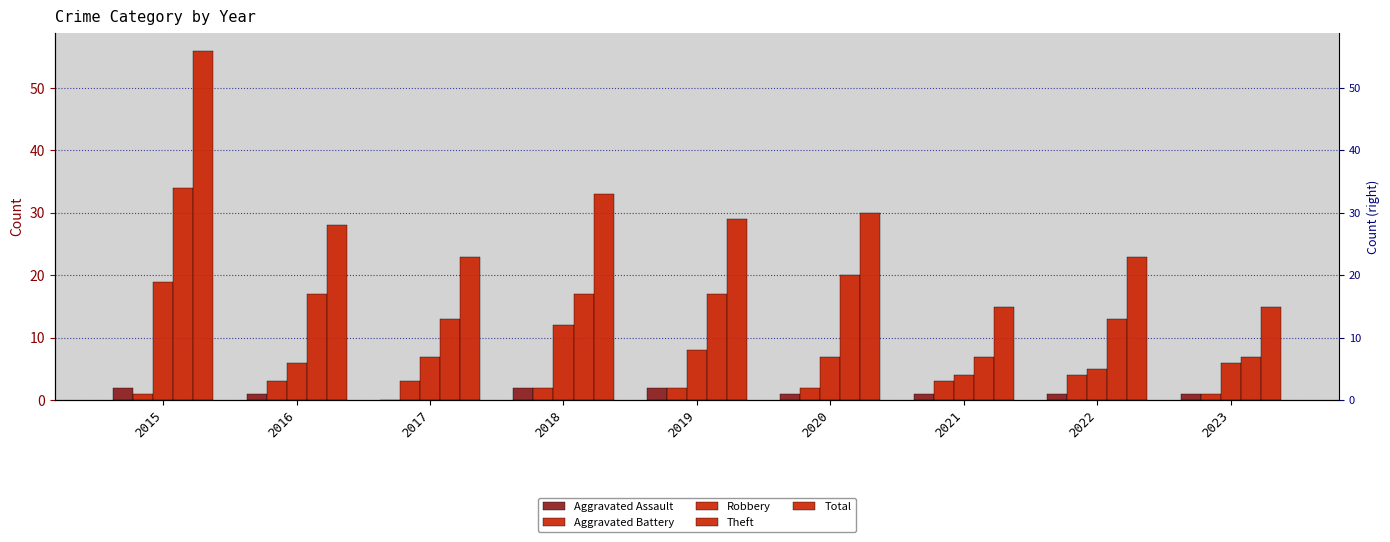

True or false: Robbery has a value of 5 at 2022.

True